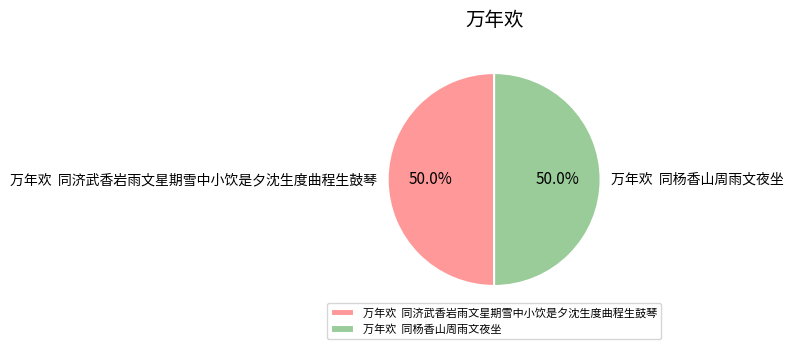

What percentage is NOT represented by 万年欢 同济武香岩雨文星期雪中小饮是夕沈生度曲程生鼓琴?

50.0%